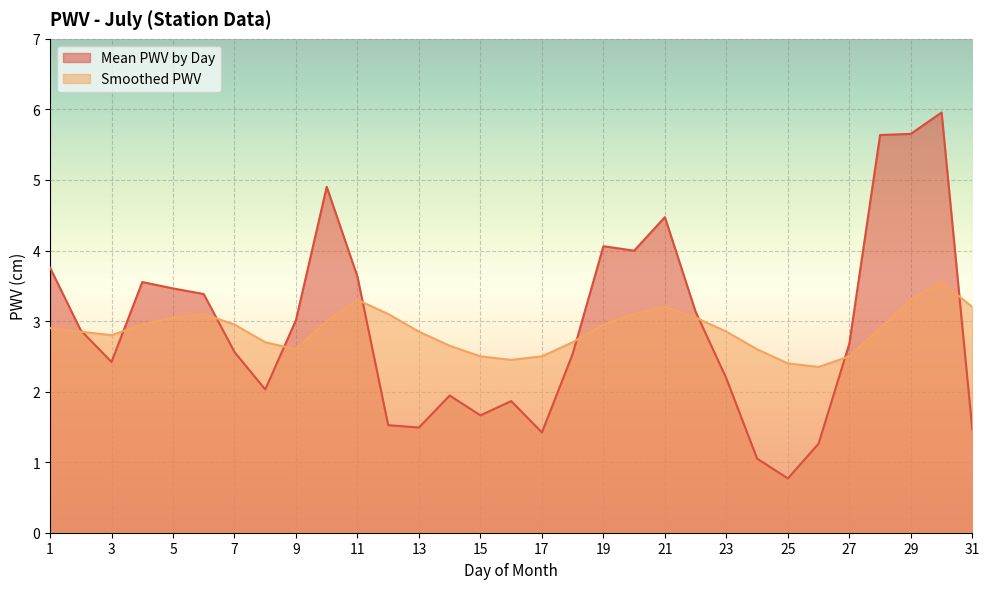

Between 24 and 16, which is larger?

16